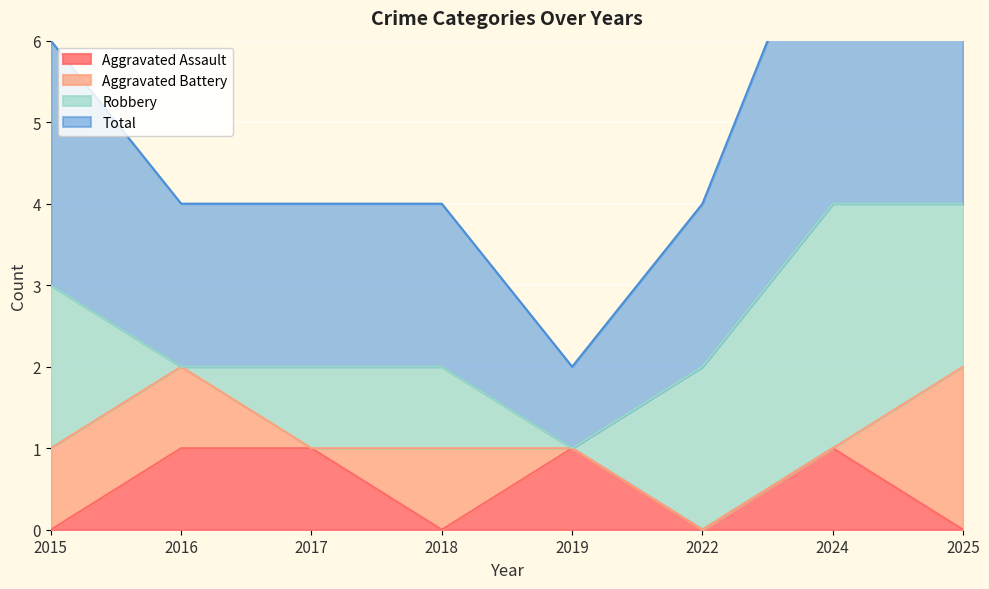

True or false: Aggravated Assault has a value of 0 at 2018.

True